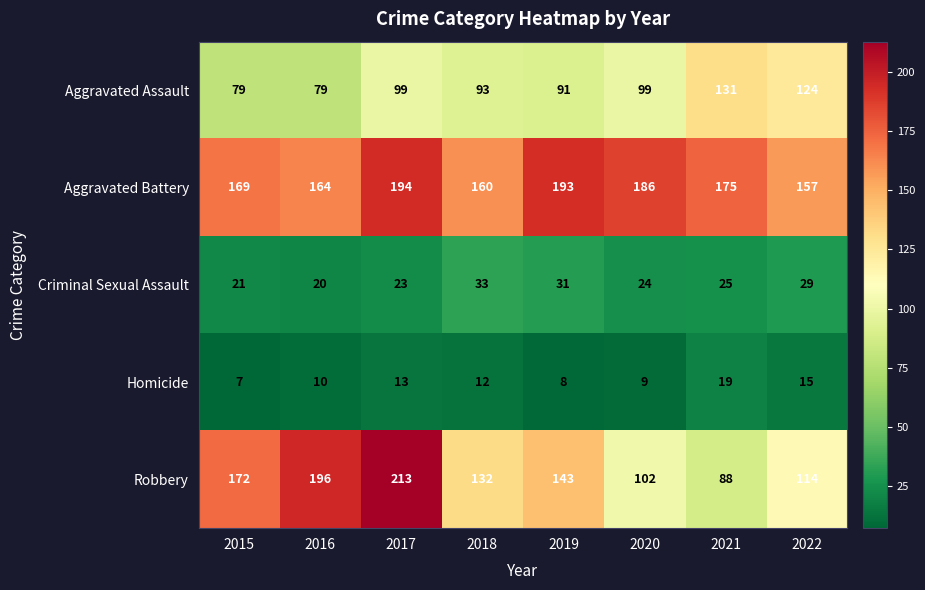

What is the average value of the Homicide series?

12